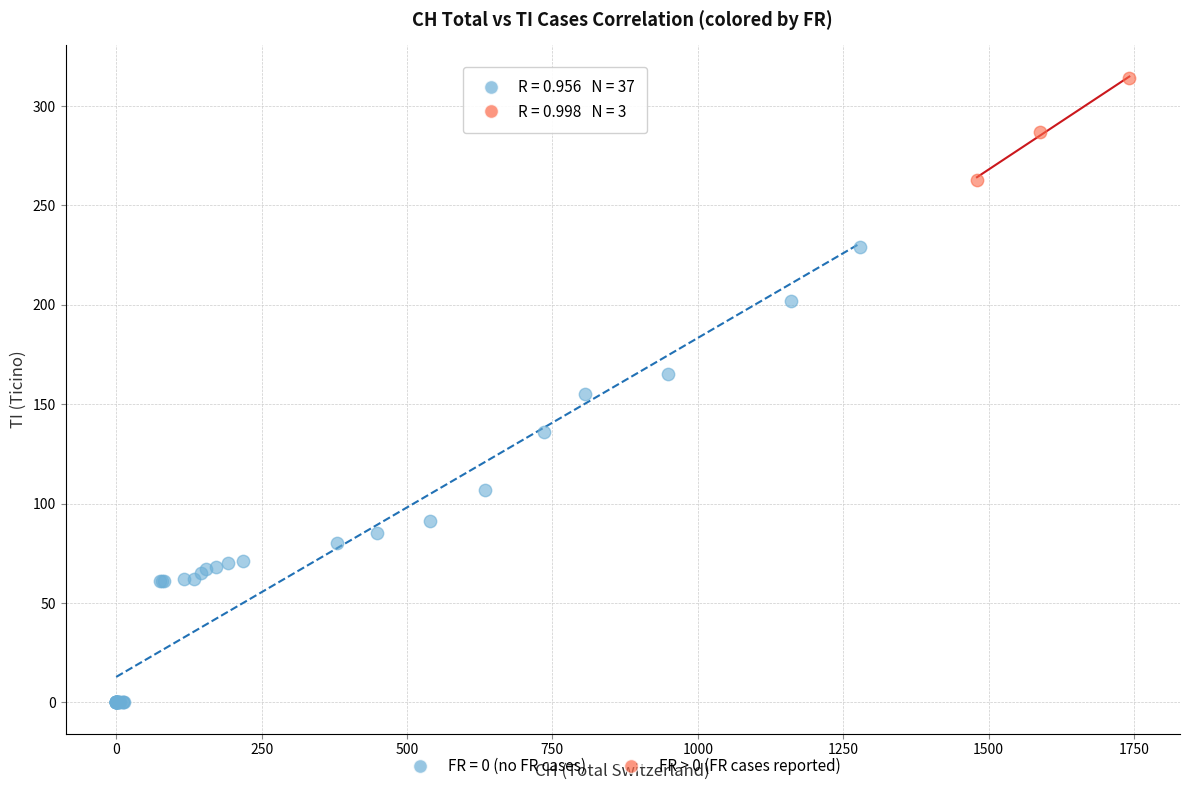

Which series has the widest spread of Y values?

FR = 0 (no FR cases)